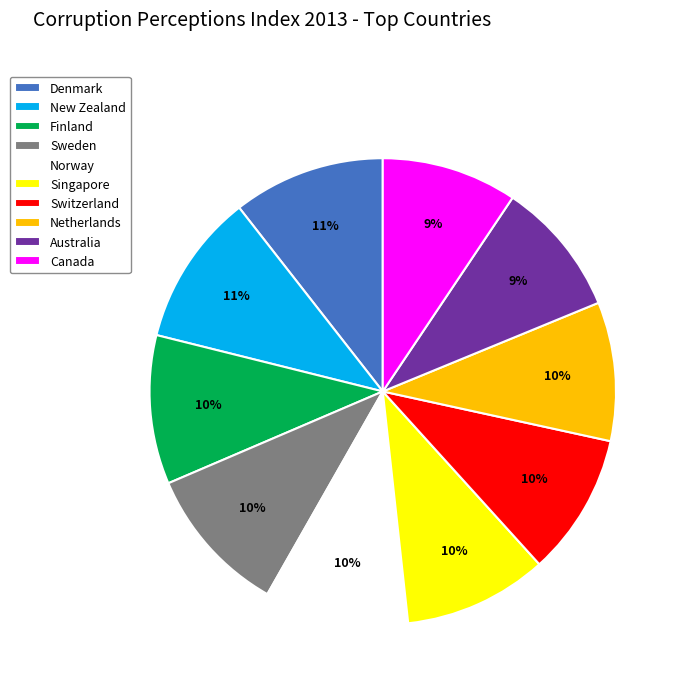

The Australia slice represents 16% of the pie. True or false?

False